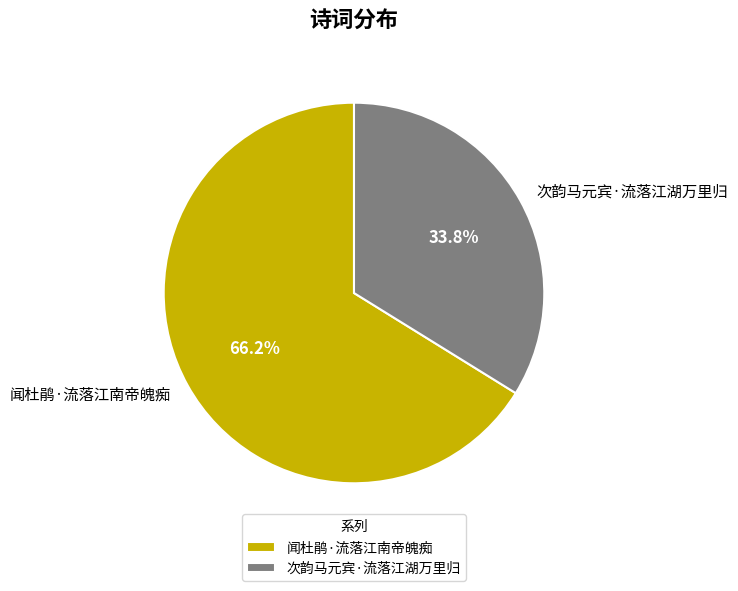

True or false: 闻杜鹃·流落江南帝魄痴 accounts for 72% of the total.

False